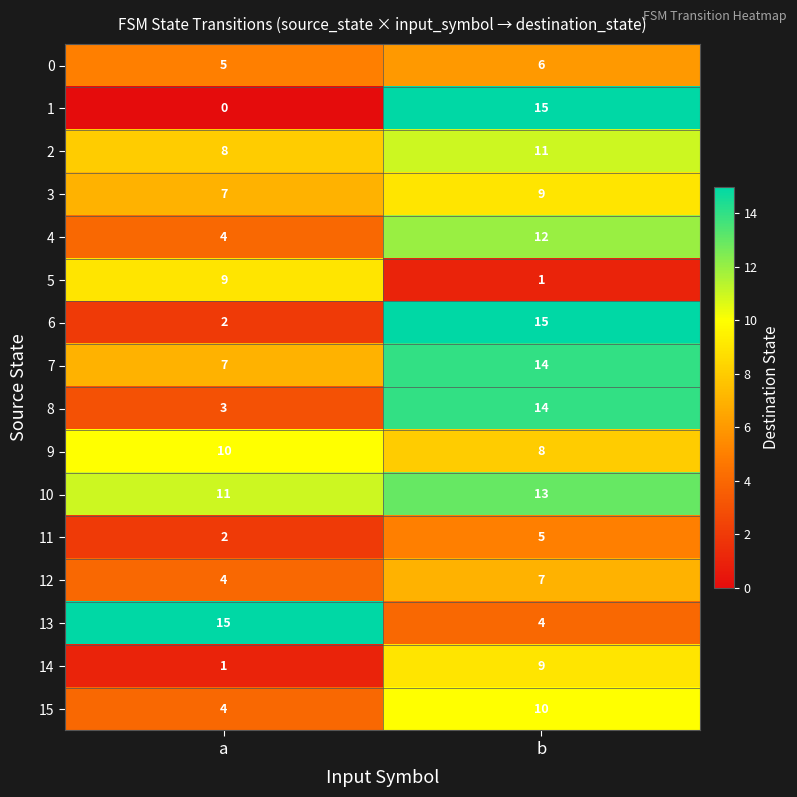

What is the difference between the highest and lowest values at a?

15